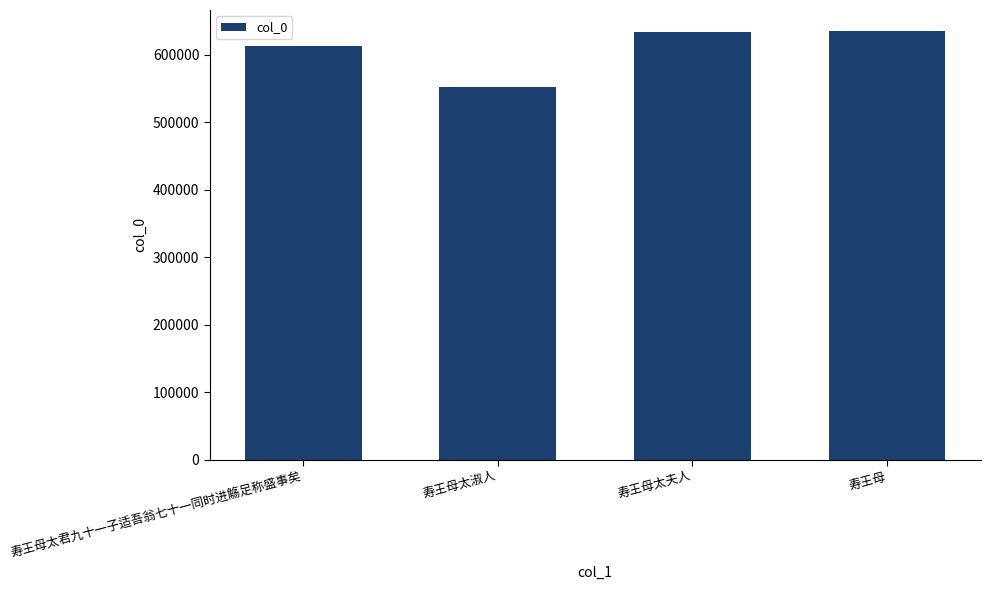

What is the difference between the second highest and second lowest values?

21831